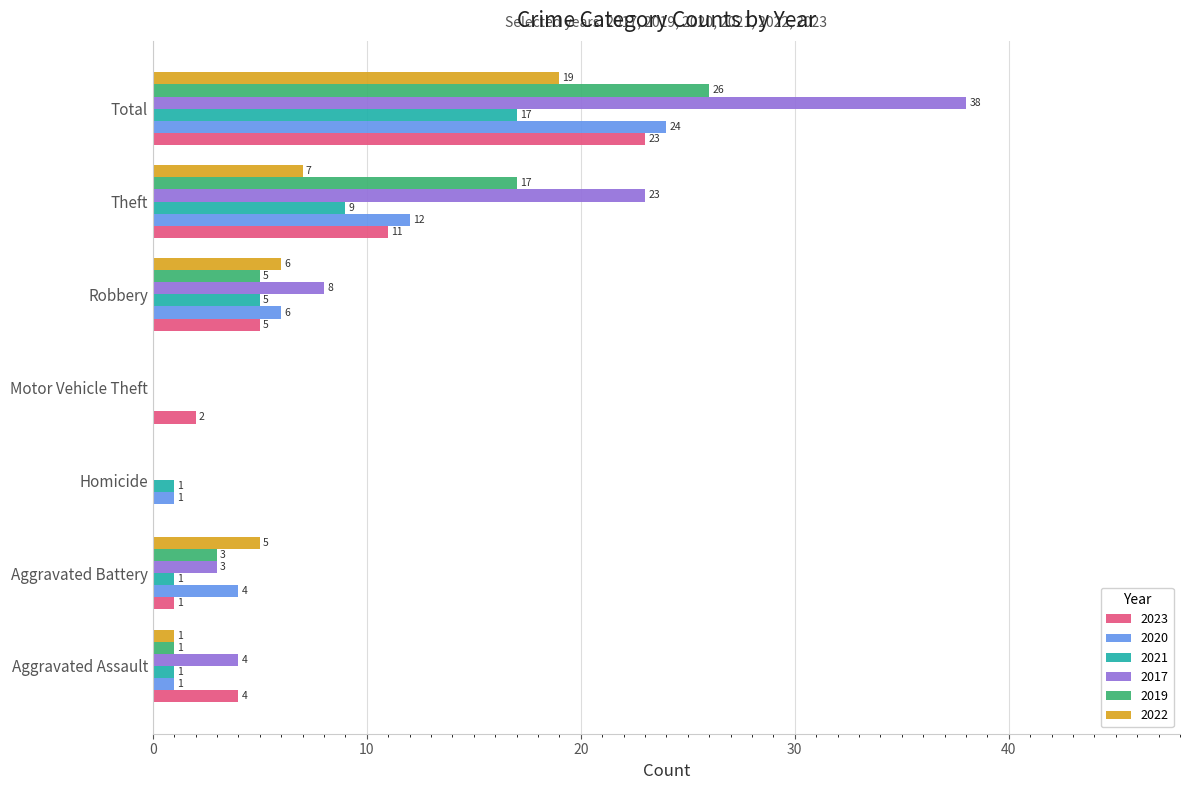

What is the sum of the 2021 values at Total and Motor Vehicle Theft?

17